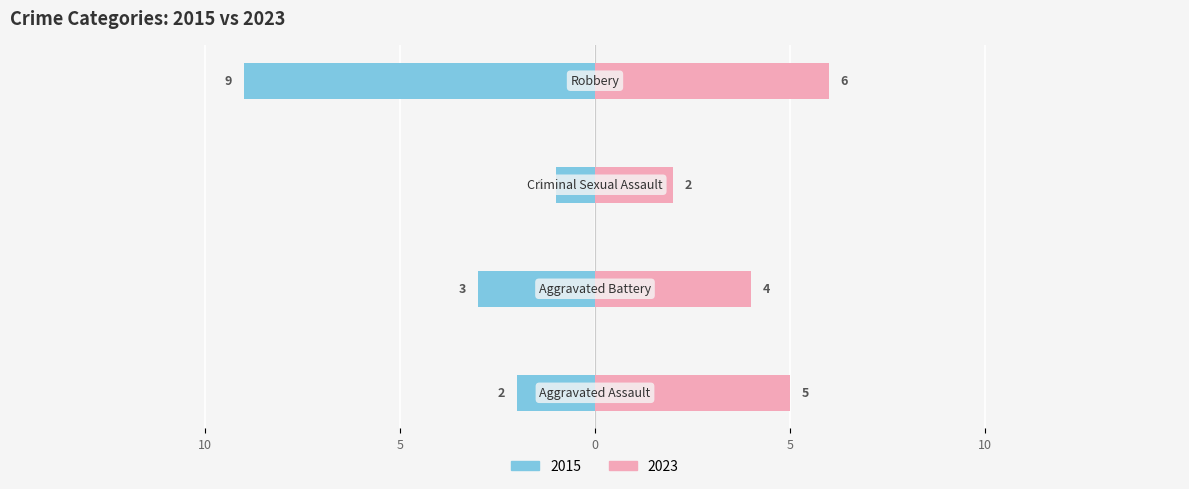

What are all the series names shown in the legend?

2015, 2023